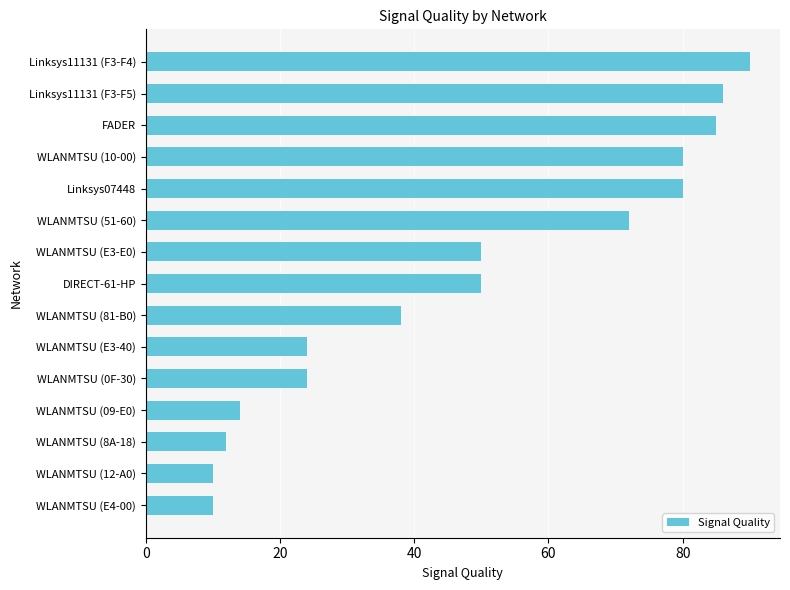

At which category does the chart reach its peak across all series?

Linksys11131 (F3-F4)